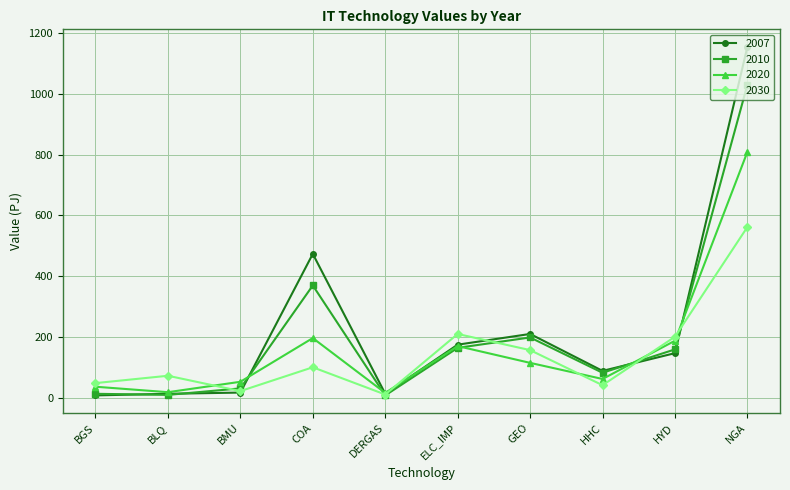

Between BLQ and HYD, which series saw the biggest shift?

2020